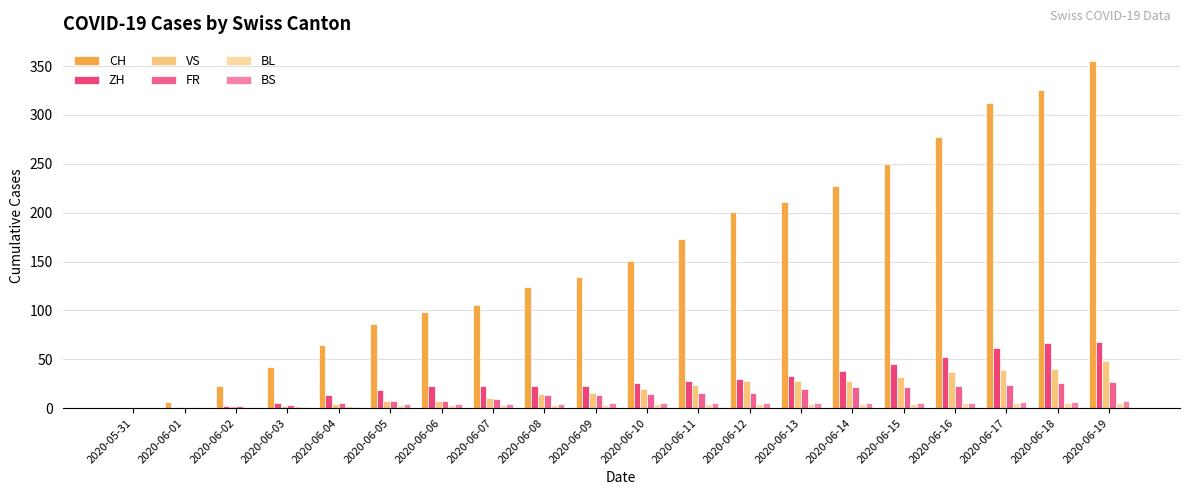

How many data points does each series have?

20